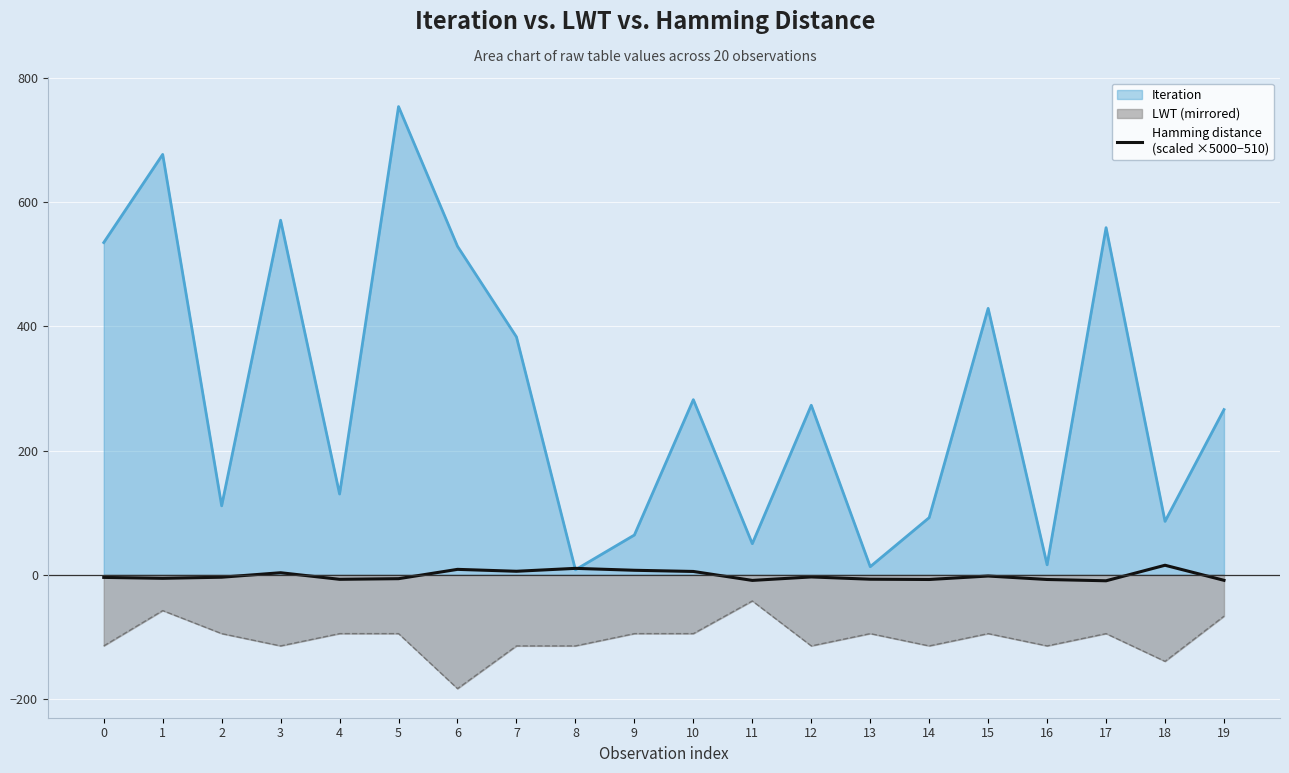

How many points are higher than both their immediate neighbors (excluding endpoints)?

6